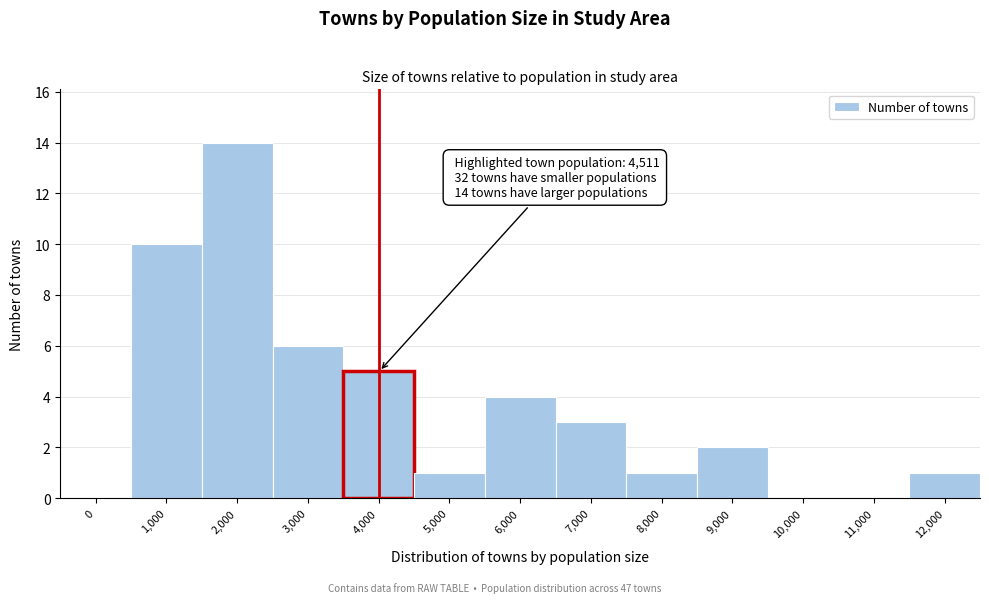

Reading right to left, list all the values displayed in this chart.

12,000=1	11,000=0	10,000=0	9,000=2	8,000=1	7,000=3	6,000=4	5,000=1	4,000=5	3,000=6	2,000=14	1,000=10	0=0